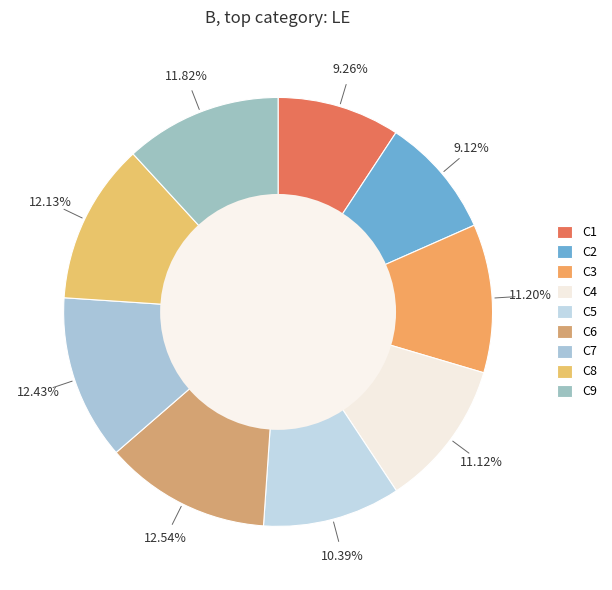

How many segments does this pie chart have?

9